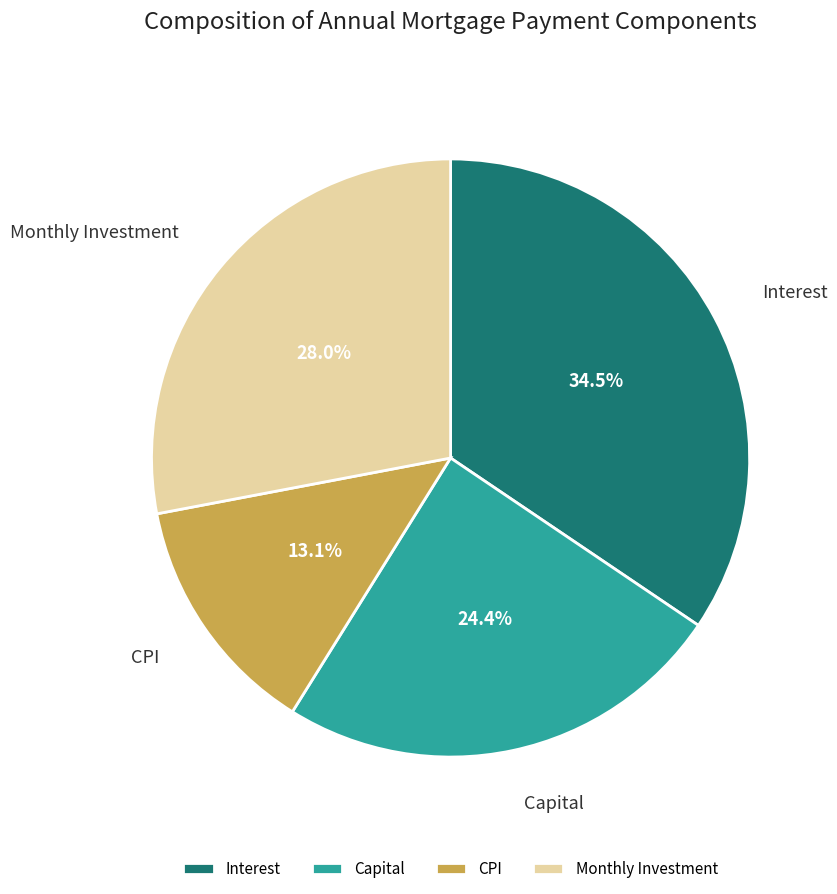

How much of the chart is everything except CPI?

86.9%